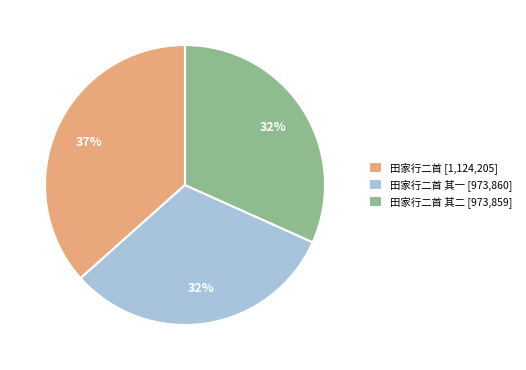

True or false: 田家行二首 其二 [973,859] accounts for 46% of the total.

False